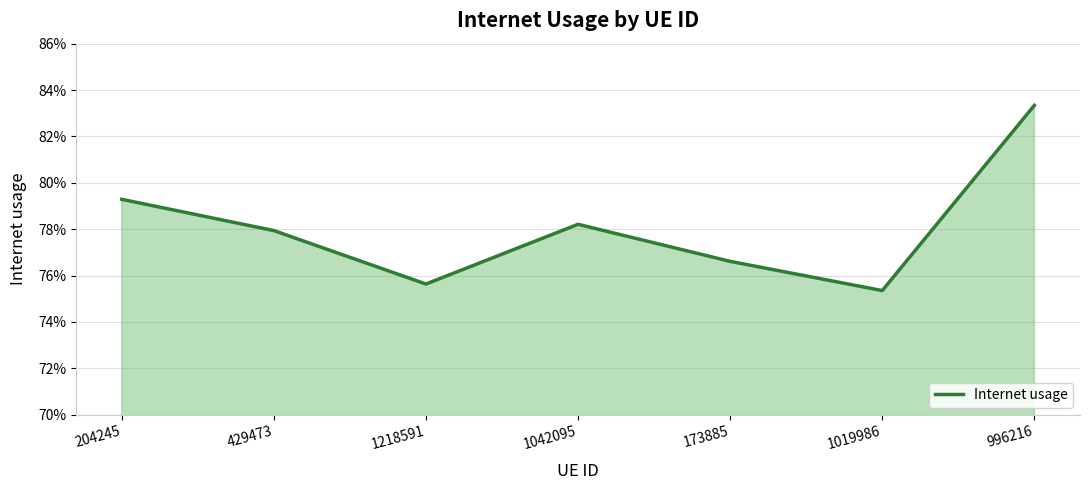

At which category does the data reach its first local valley?

1218591